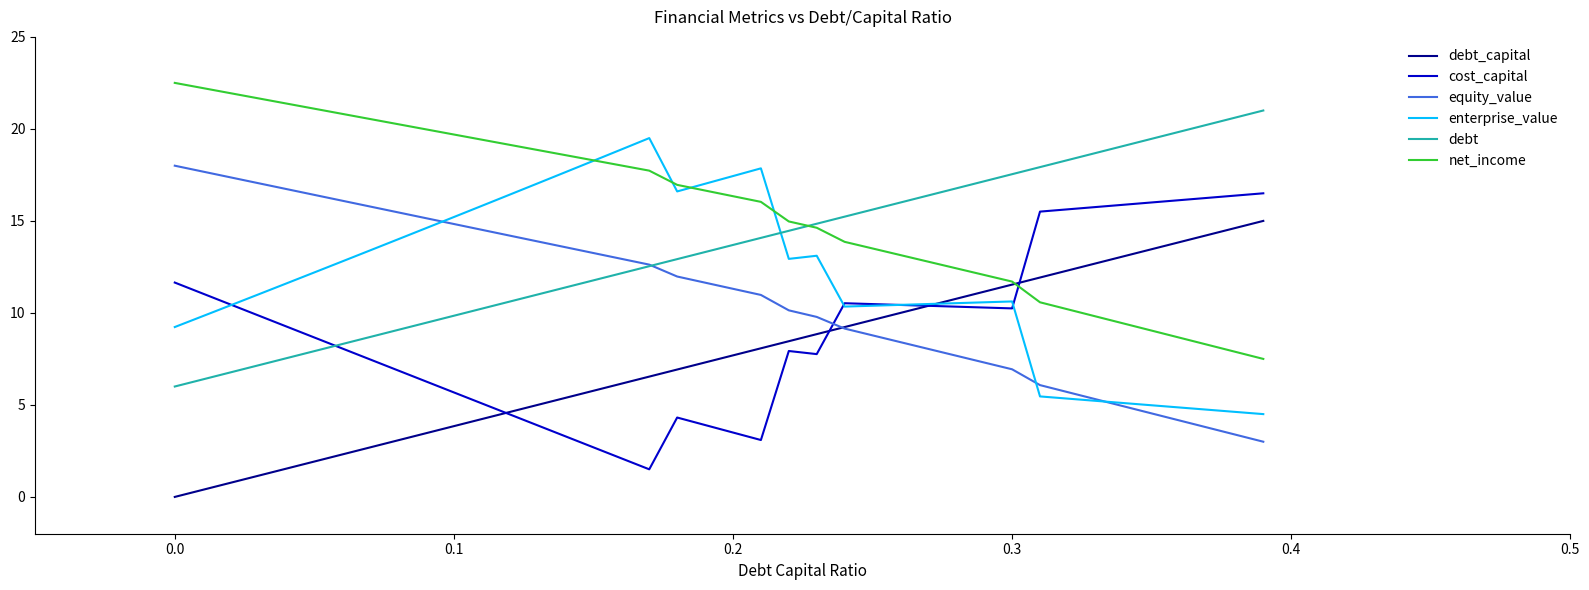

What is the difference between the second highest and minimum values in the equity_value series?

14.7